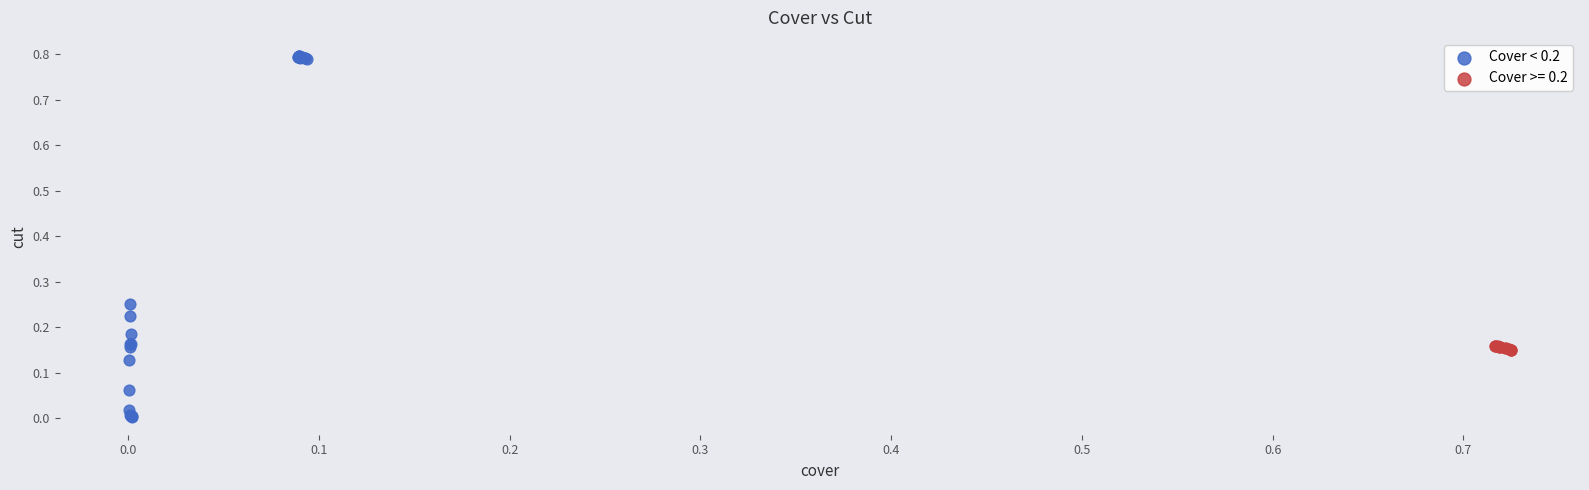

Which series reaches the minimum Y coordinate?

Cover < 0.2